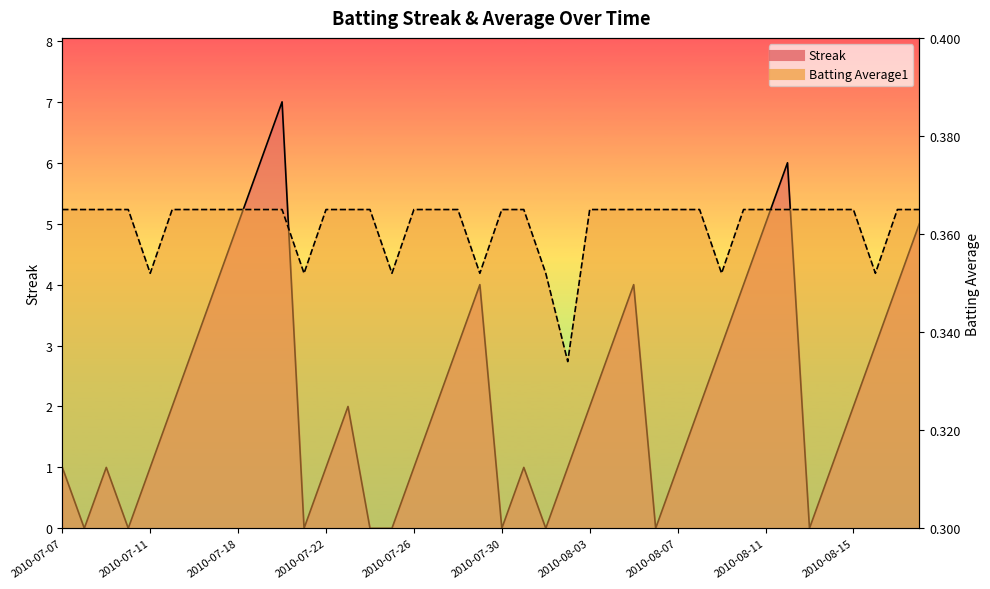

What is the difference between the Streak values at 2010-07-29 and 2010-08-07?

3.0